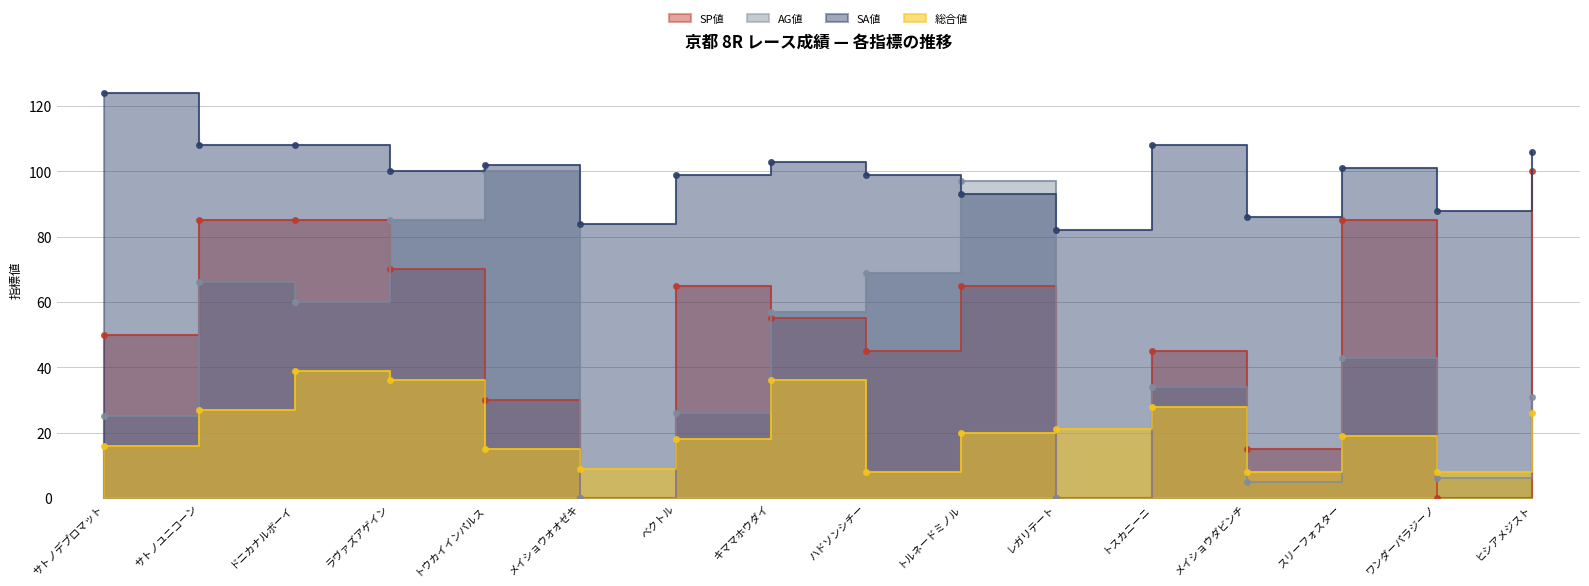

What is the greatest value displayed?

124